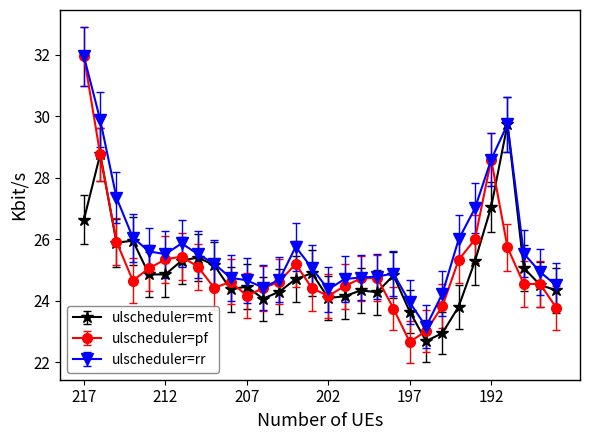

What is the value of the ulscheduler=pf point at the 30th from the left?

23.8